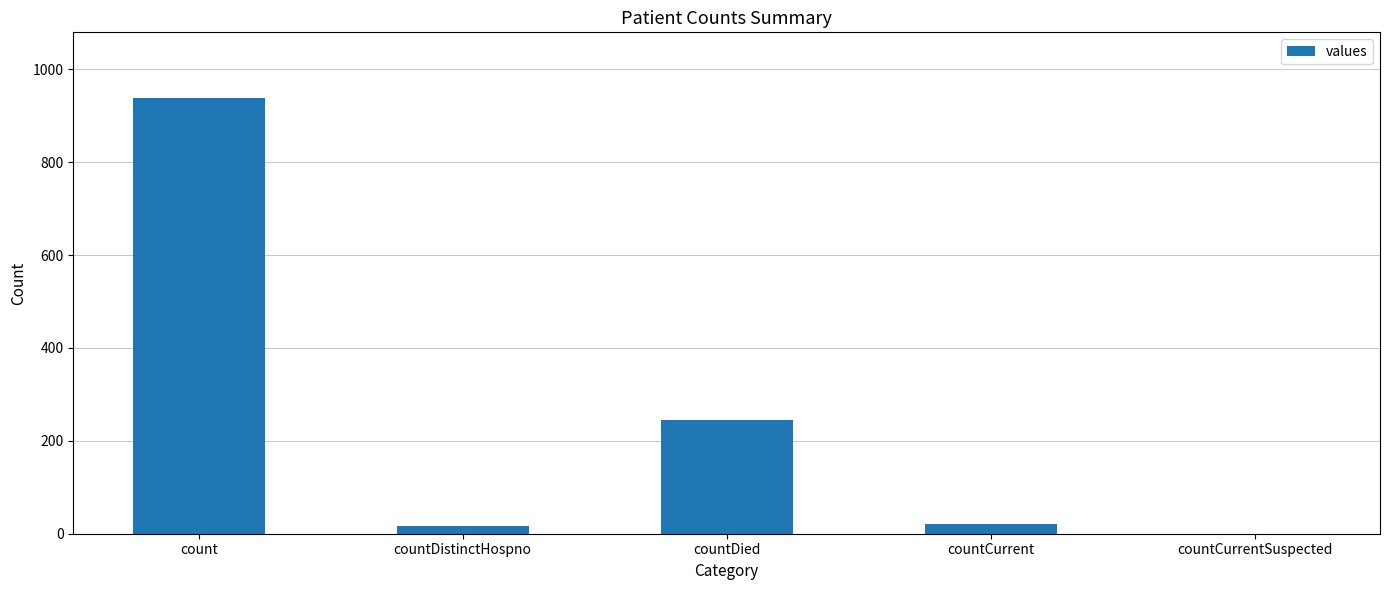

What is the ratio of the value at countDistinctHospno to the value at countCurrent?

0.7